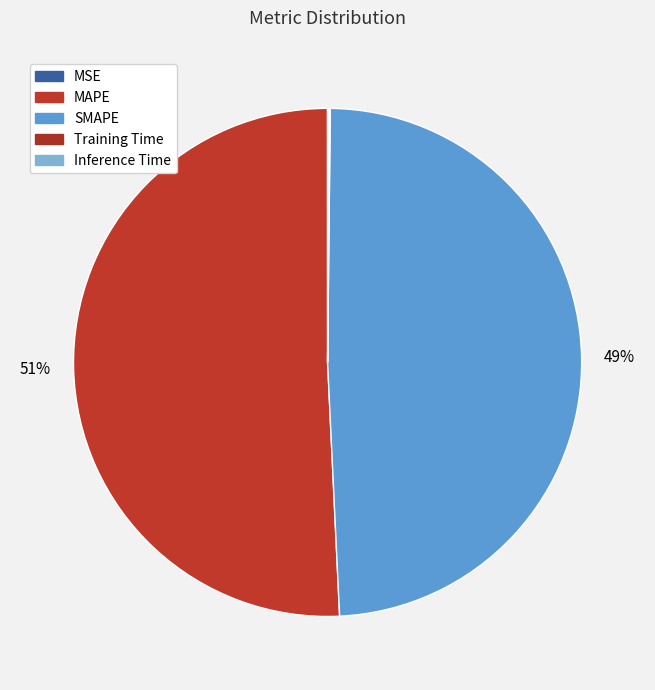

What percentage is the SMAPE slice, to the nearest percent?

49%